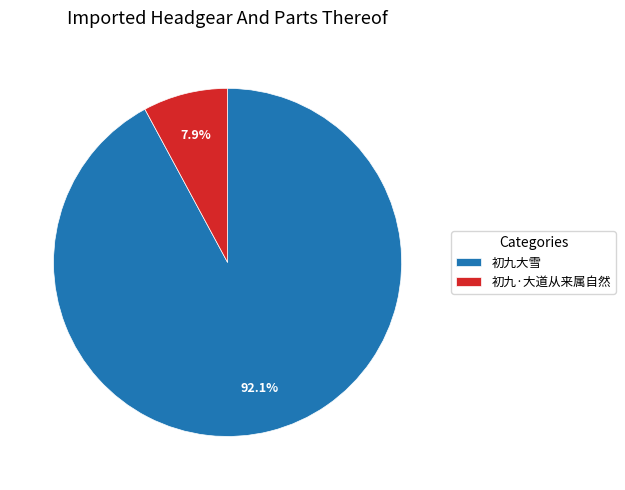

Which slice is the smallest?

初九·大道从来属自然